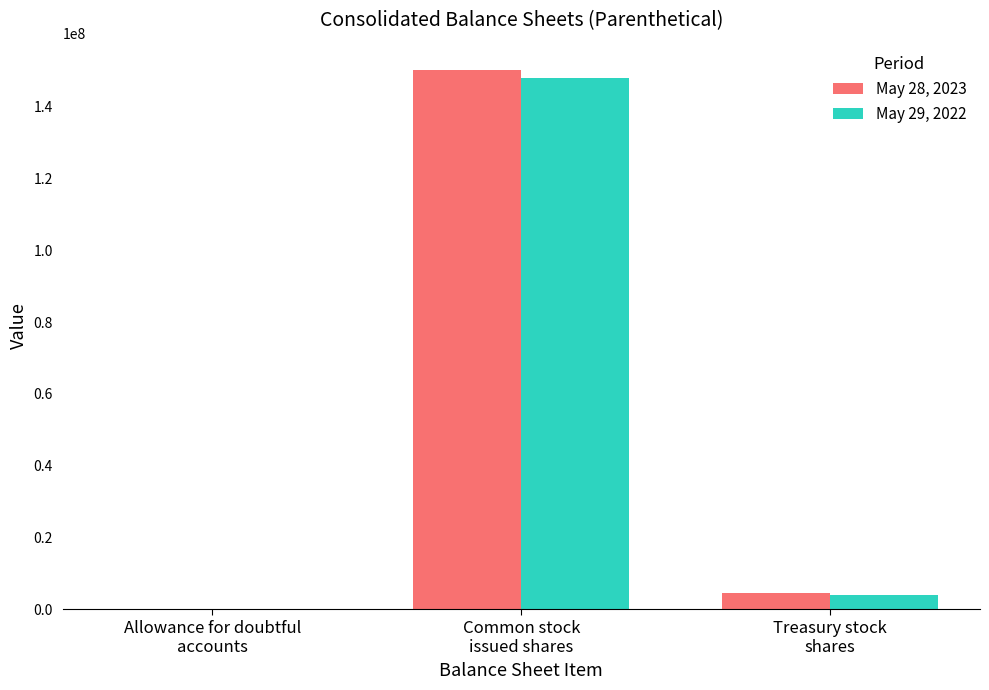

Reading left to right, list all the values displayed in this chart.

May 28, 2023: Allowance for doubtful
accounts=2.6	Common stock
issued shares=150293511.0	Treasury stock
shares=4627828.0
May 29, 2022: Allowance for doubtful
accounts=1.1	Common stock
issued shares=148045584.0	Treasury stock
shares=3974156.0